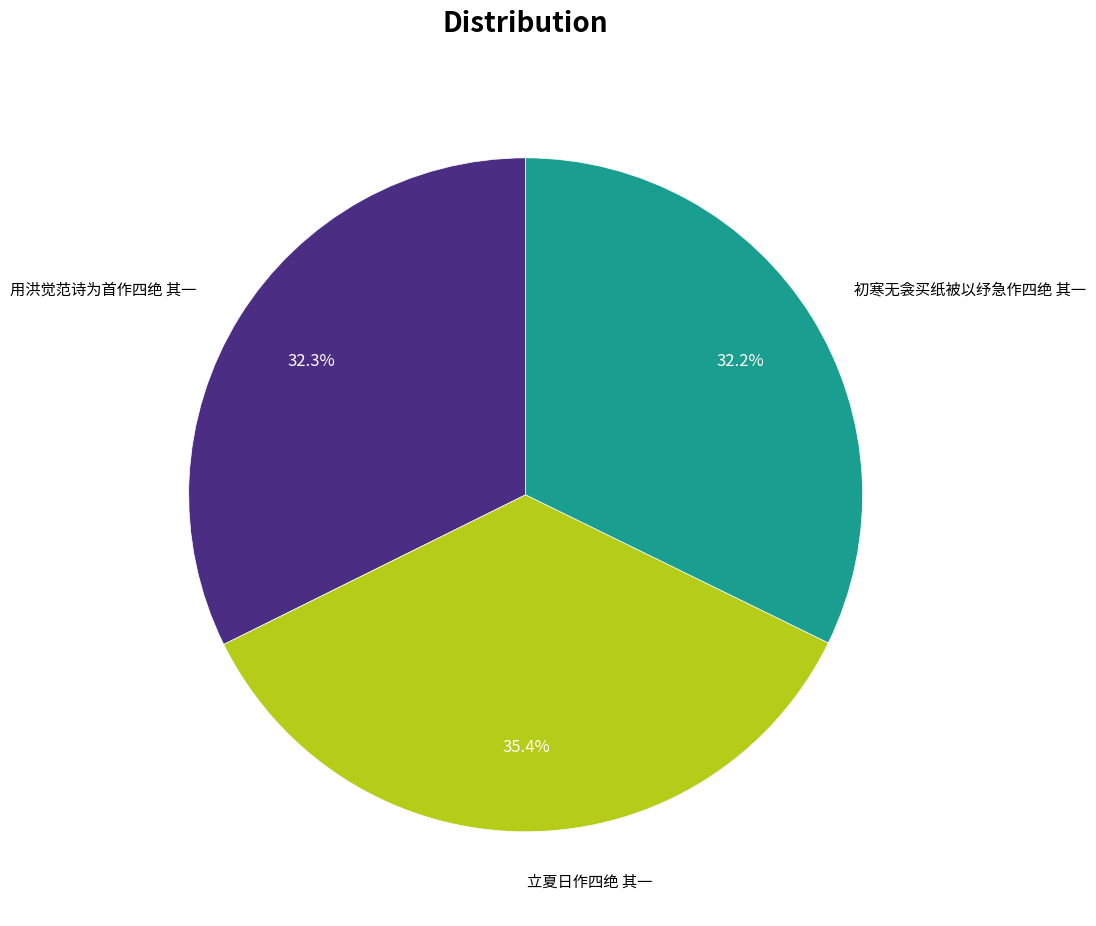

Which has a higher value, 用洪觉范诗为首作四绝 其一 or 立夏日作四绝 其一?

立夏日作四绝 其一